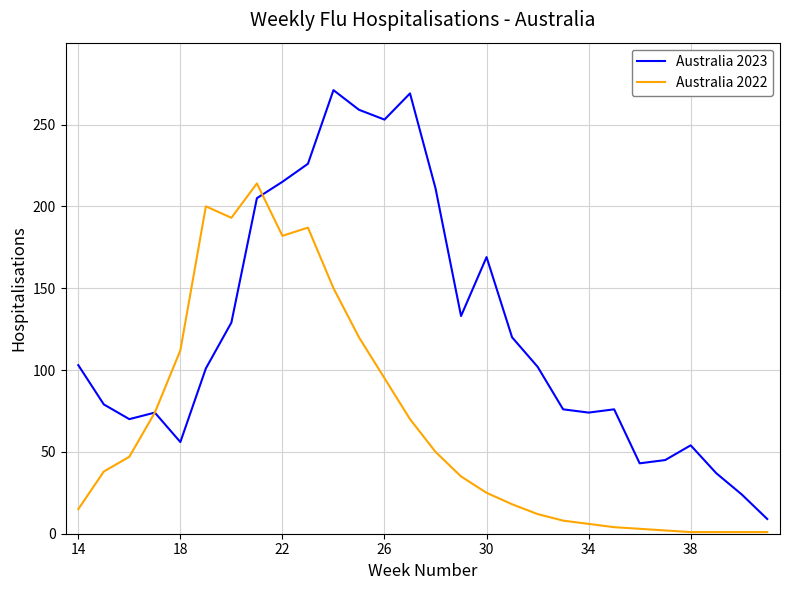

Is this an area chart (filled region under the line)?

No